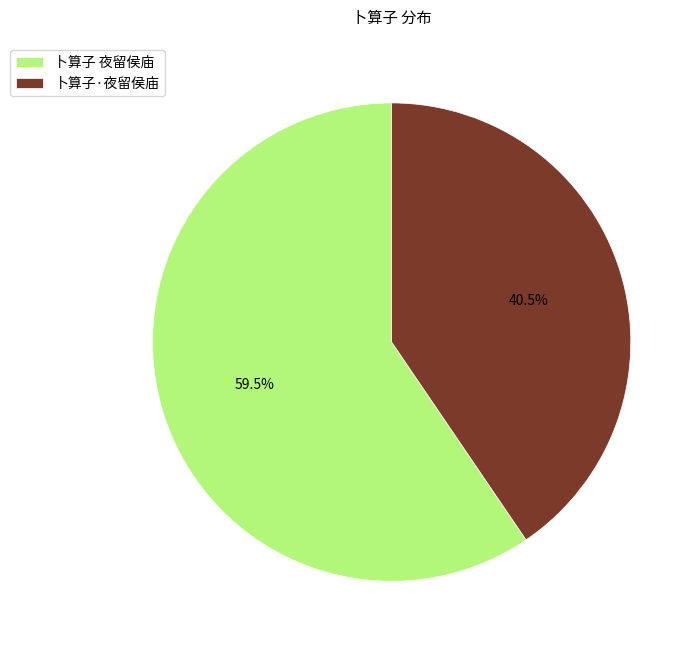

How many segments does this pie chart have?

2